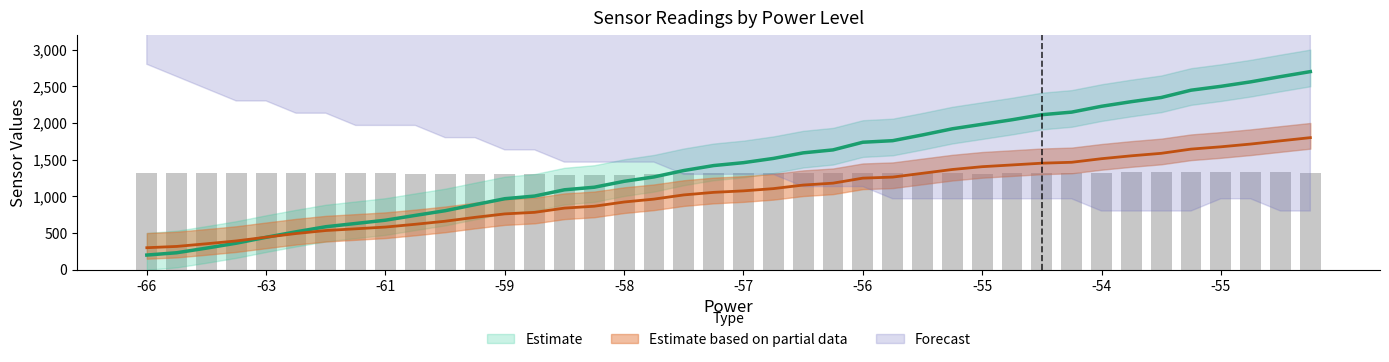

Count the number of categories in the chart.

40